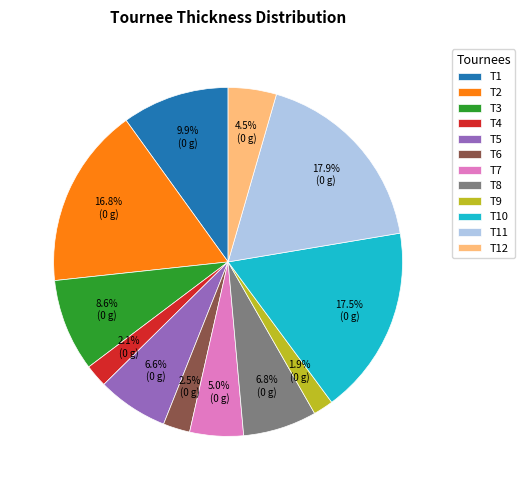

How many segments does this pie chart have?

12